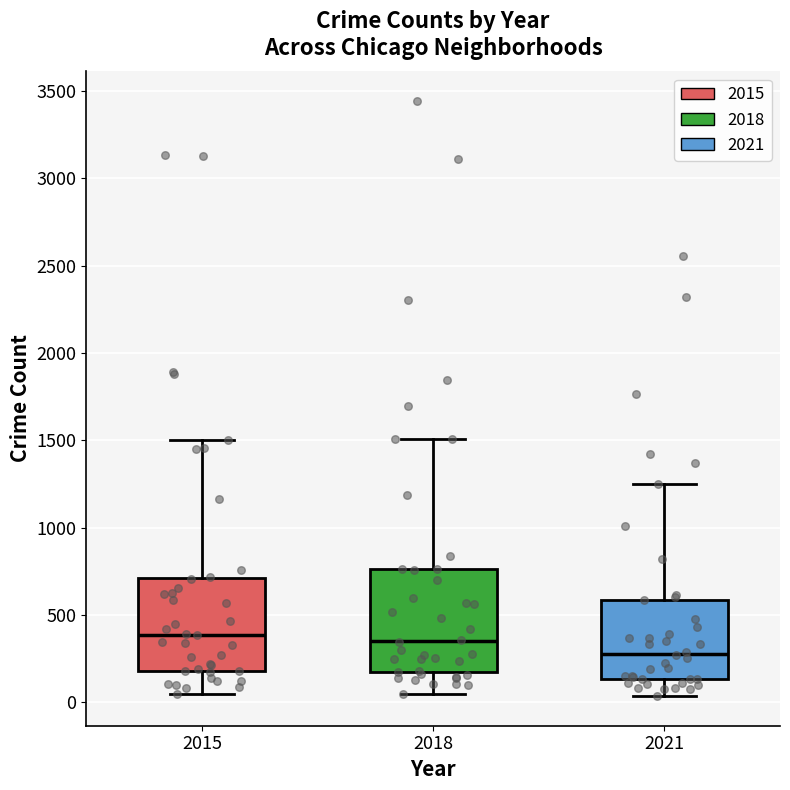

Where does the median line of the box at x = 2021 sit on the y-axis? The values are not printed on the chart, so give them approximately, as read against the axis.

300